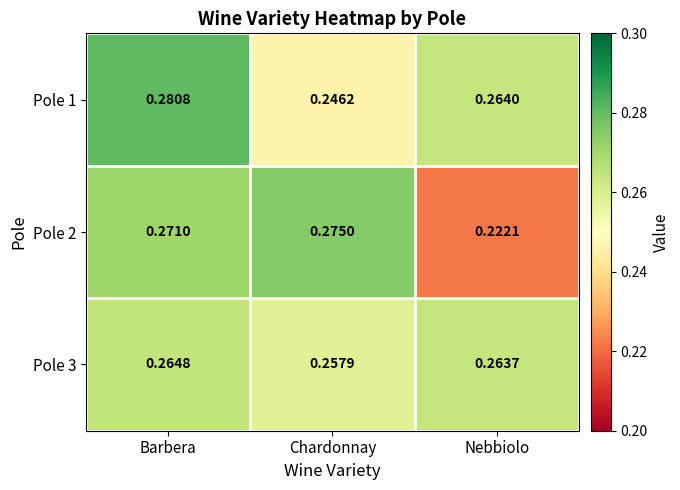

At which category is the sum across all series the highest?

Barbera